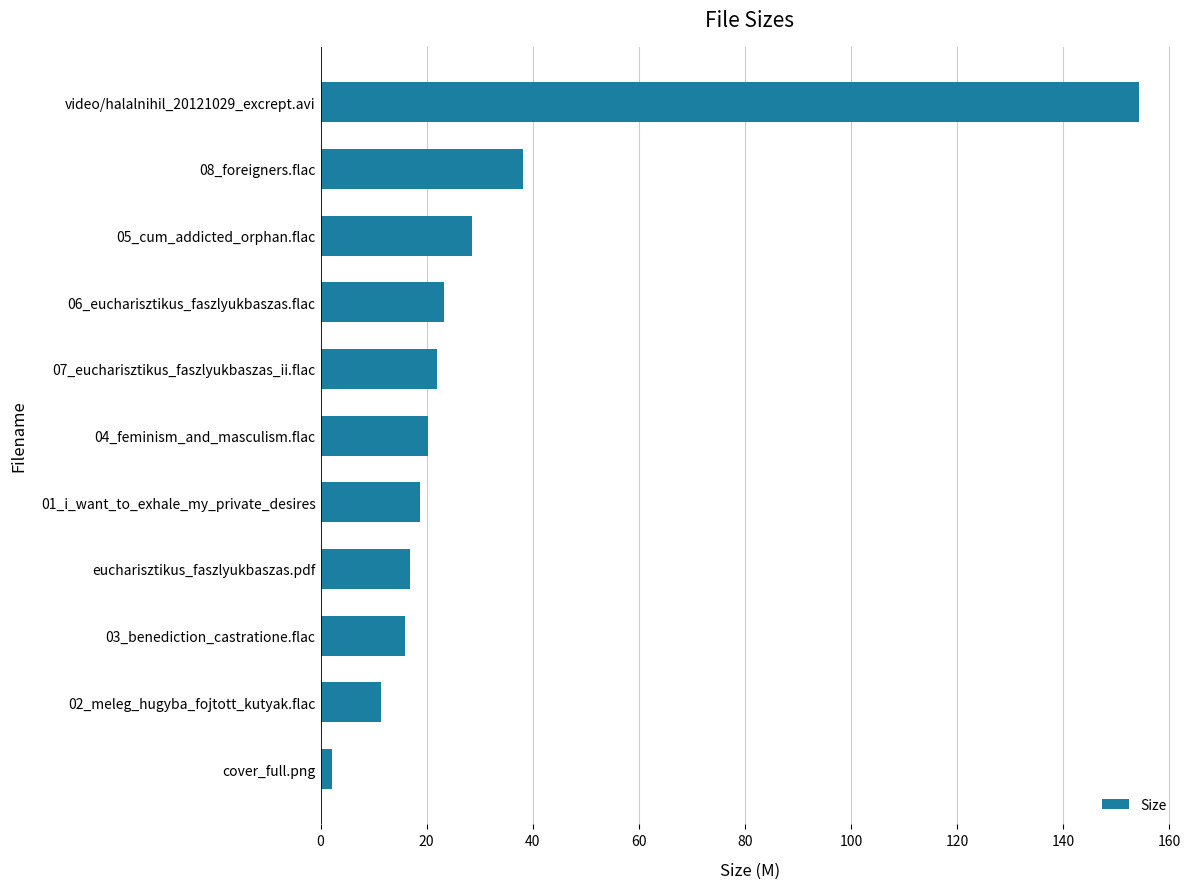

What is the change in value from 07_eucharisztikus_faszlyukbaszas_ii.flac to 08_foreigners.flac?

+16.2